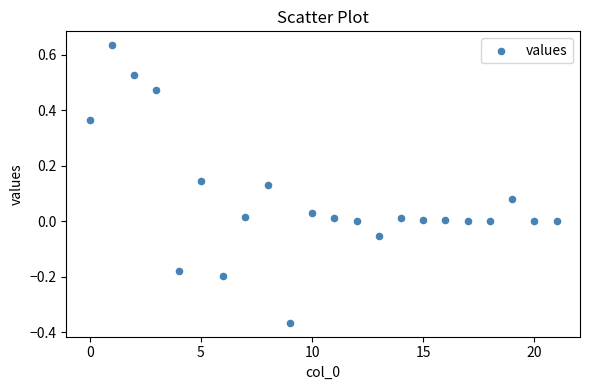

What is the range of Y values (max minus min)?

1.0